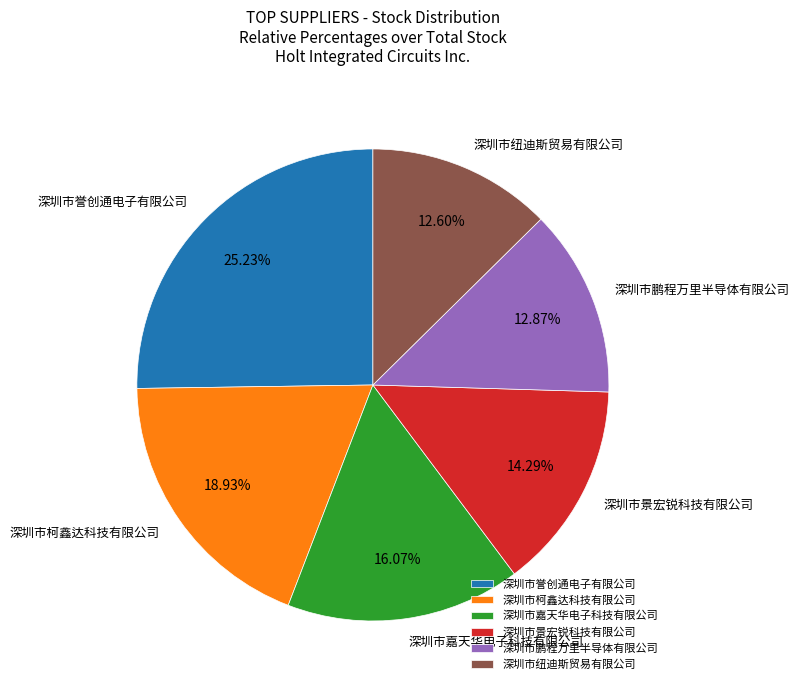

To the nearest percent, what percentage of the pie is 深圳市柯鑫达科技有限公司?

19%